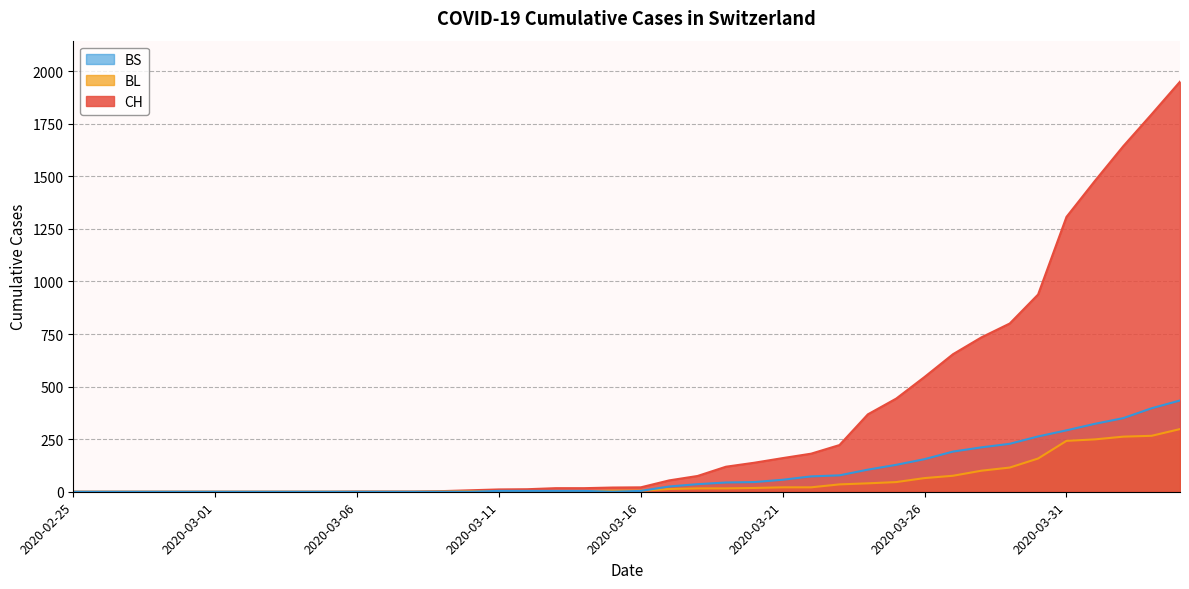

How many categories are shown in the chart?

40